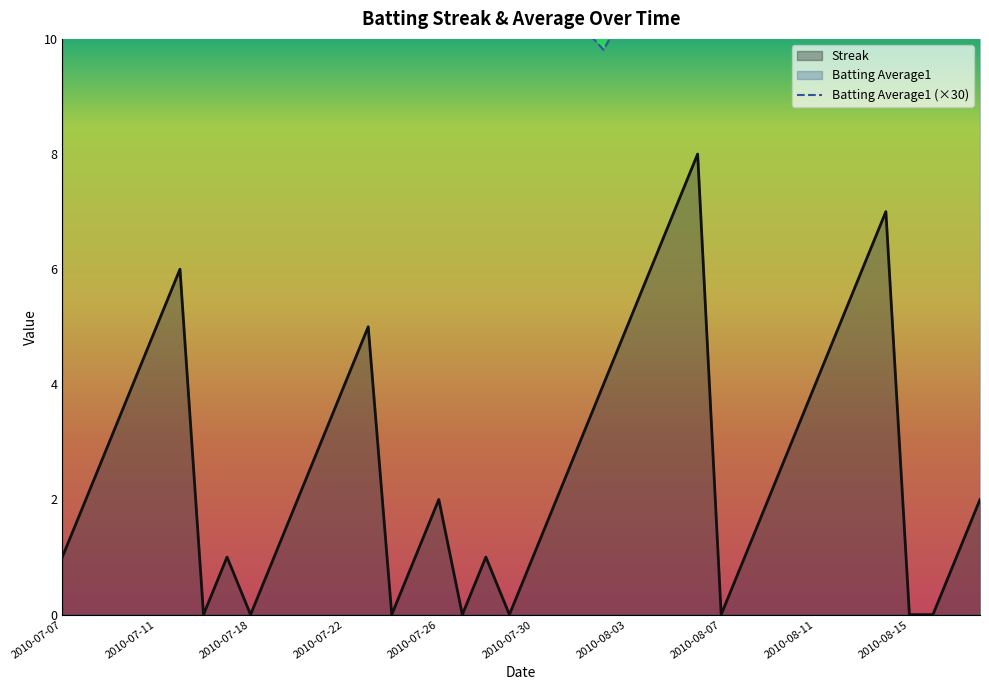

Which series has the largest total across all categories?

Batting Average1